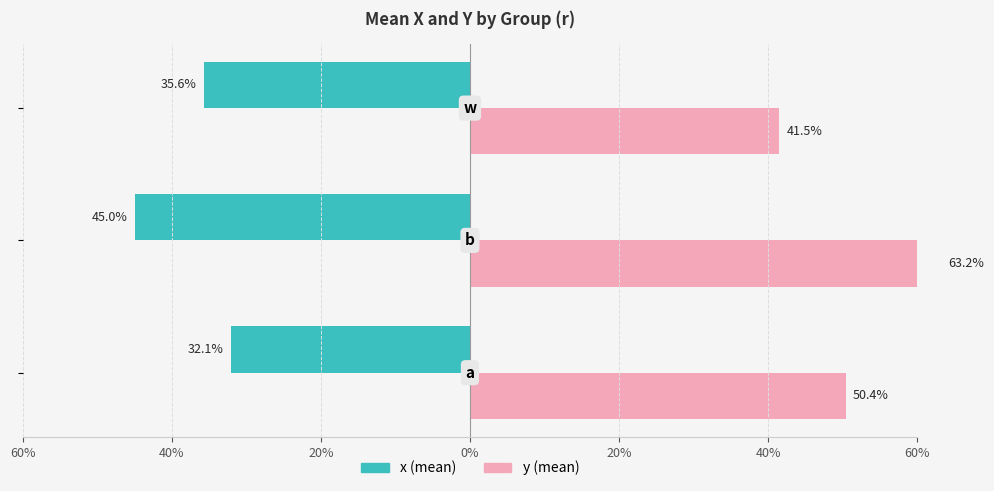

Which series has the largest total across all categories?

y (mean)